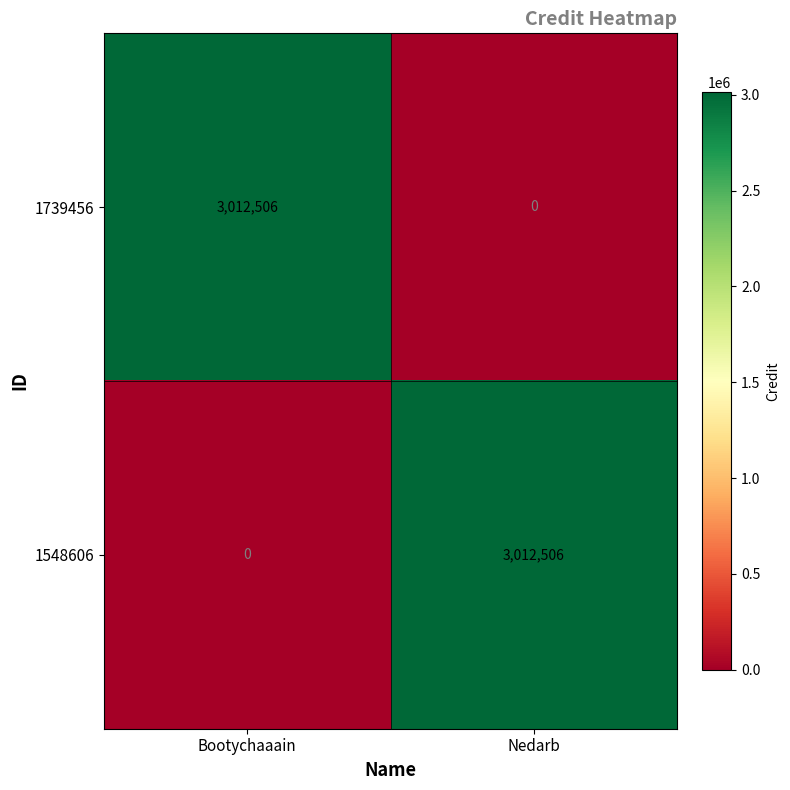

Count the number of data series in this chart.

2